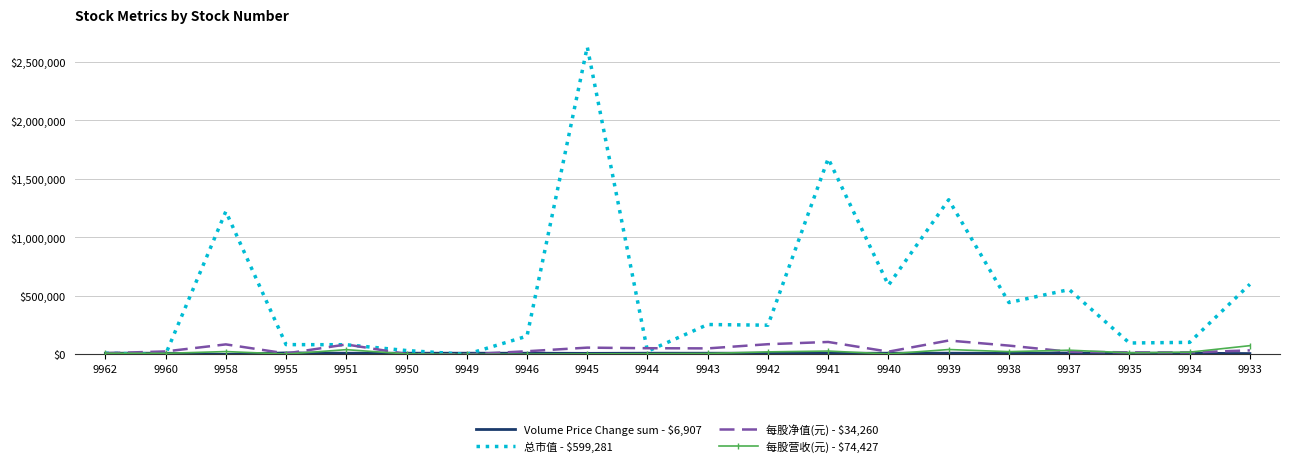

At which category is the sum across all series the highest?

9945